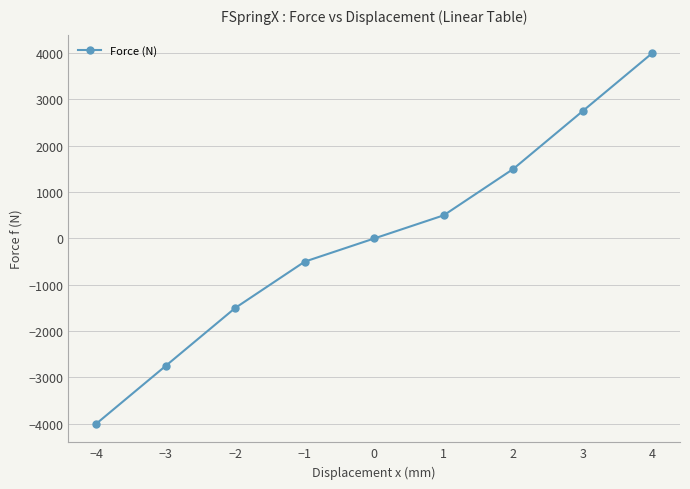

How many data points are less than 0?

4